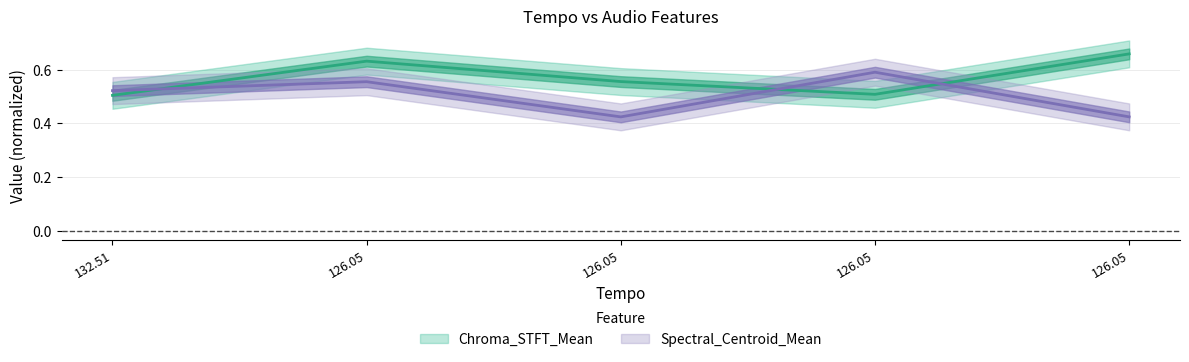

What is the value of the Spectral_Centroid_Mean point at the 4th from the left?

0.6